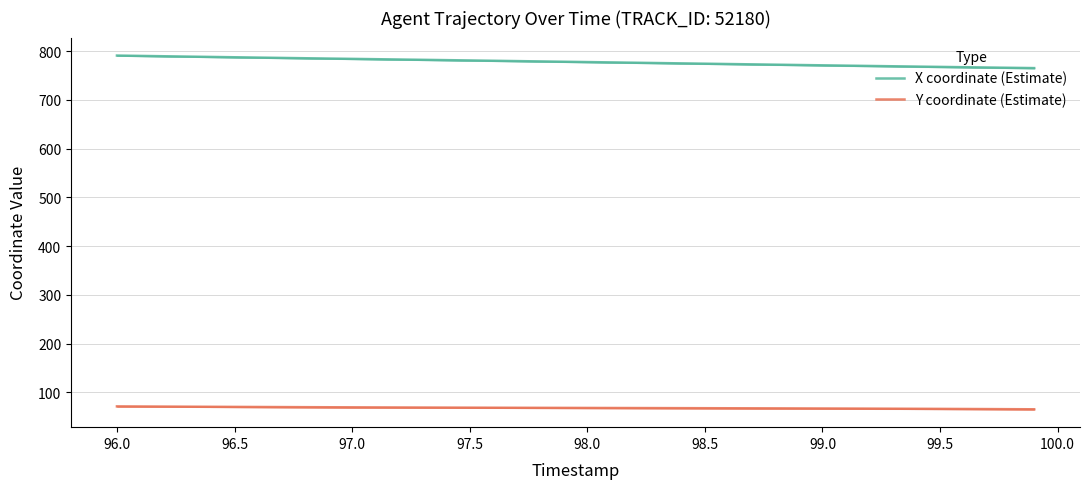

True or false: Y coordinate (Estimate) and X coordinate (Estimate) cross at least once.

False